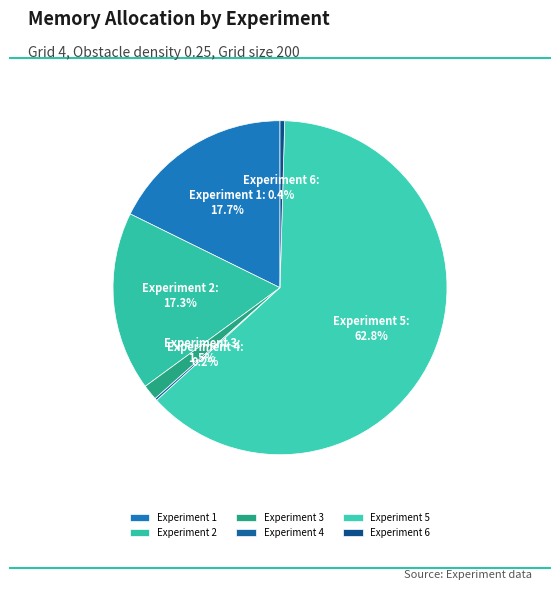

True or false: Experiment 2 accounts for 7% of the total.

False